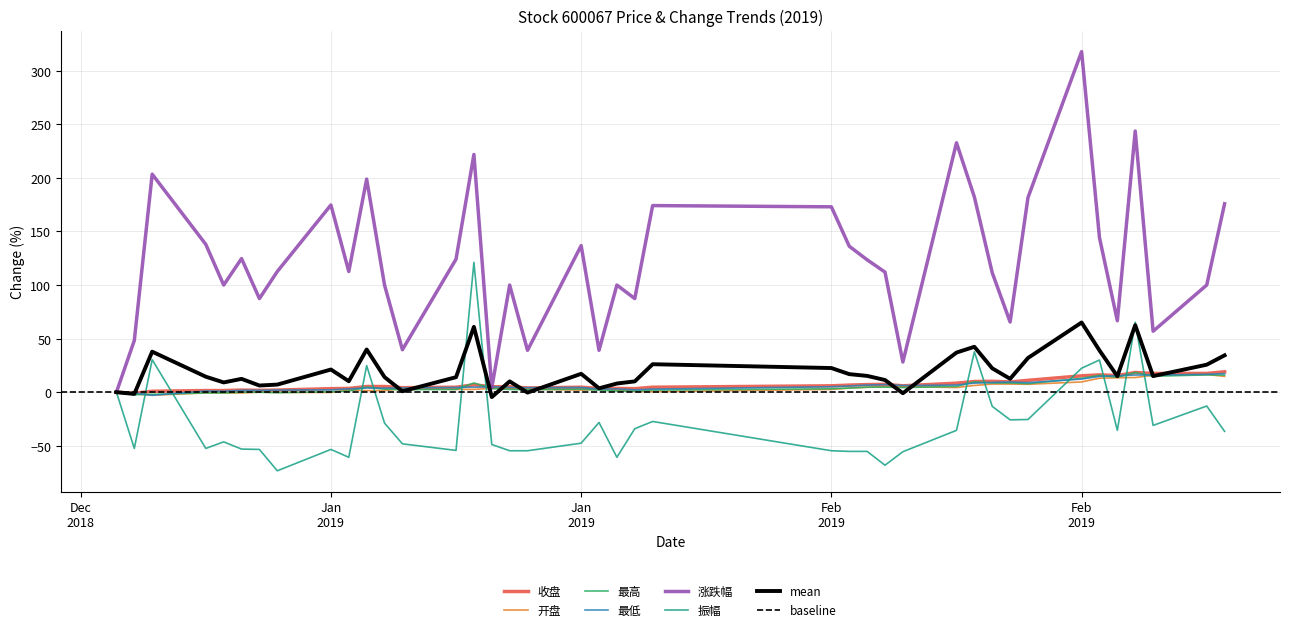

What is the sum of all 最高 values?

203.3